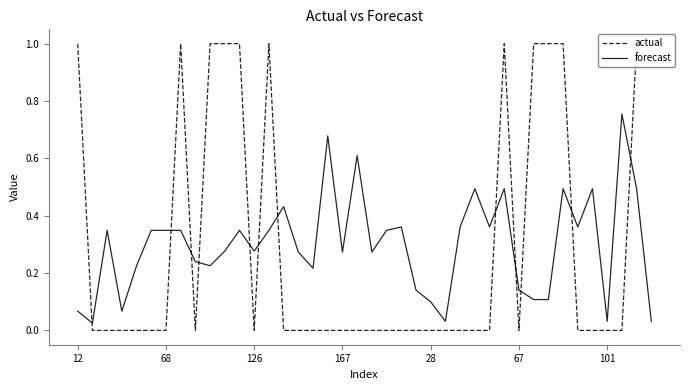

What is the difference between the second highest and minimum values in the forecast series?

0.7